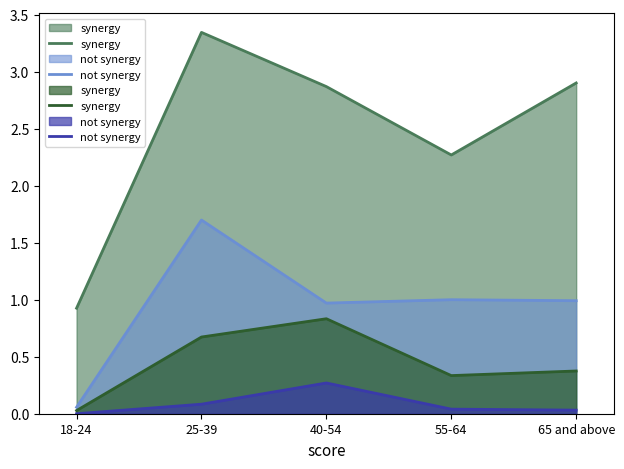

Which series changed the most between 40-54 and 55-64?

synergy